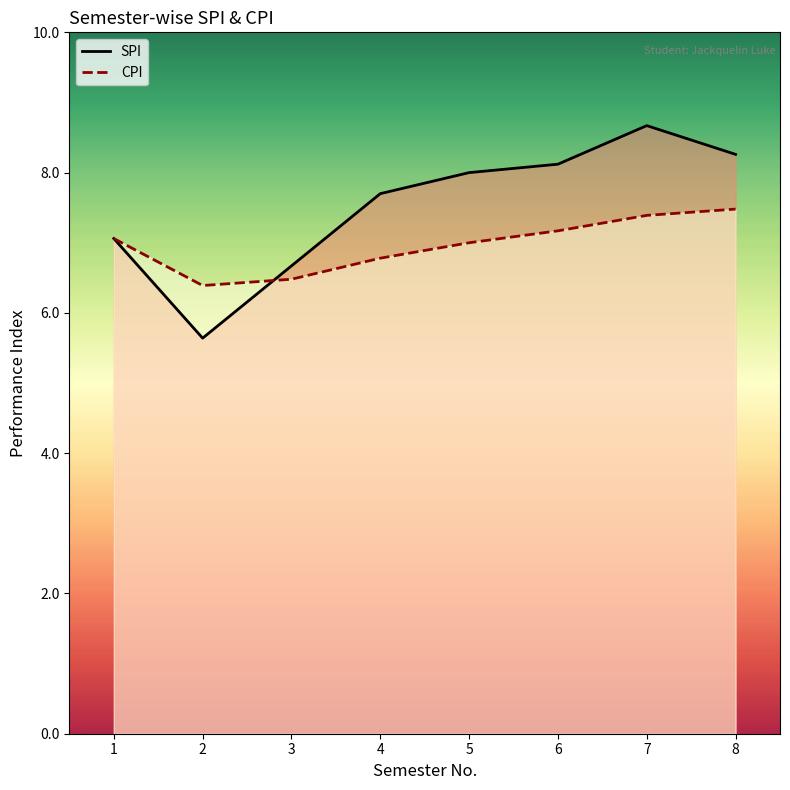

At which label is CPI closest to 6?

2